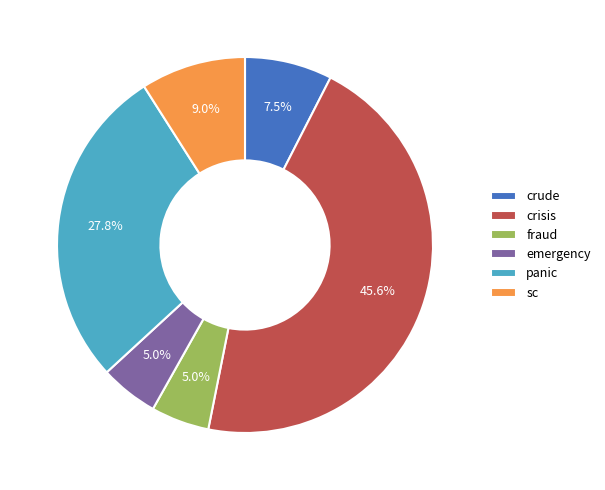

What is the largest slice in the pie chart?

crisis